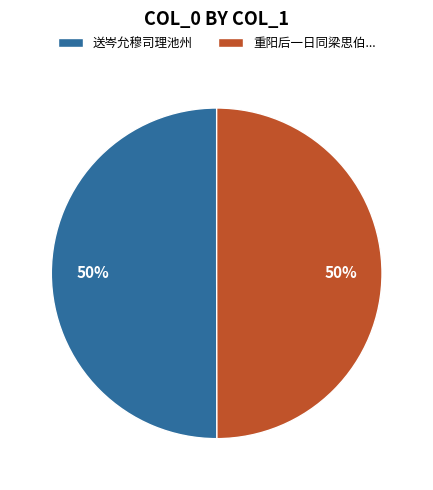

To the nearest percent, what percentage of the pie is 重阳后一日同梁思伯...?

50%